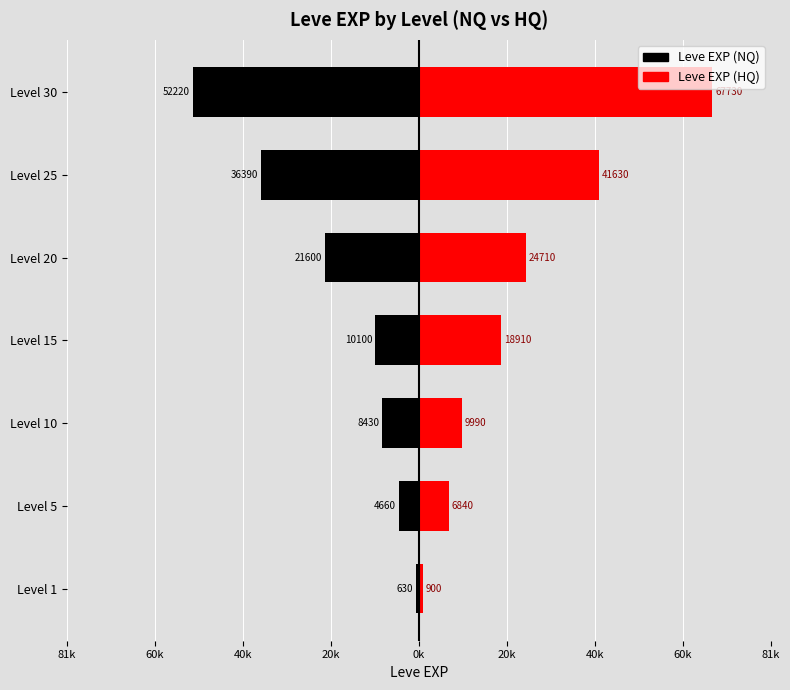

What are all the series names shown in the legend?

Leve EXP (NQ), Leve EXP (HQ)